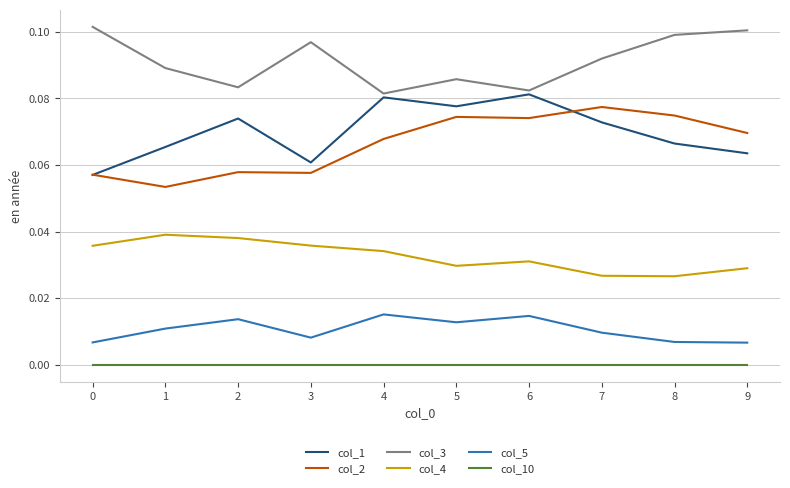

At 9, list the series in order from largest to smallest.

col_3, col_2, col_1, col_4, col_5, col_10